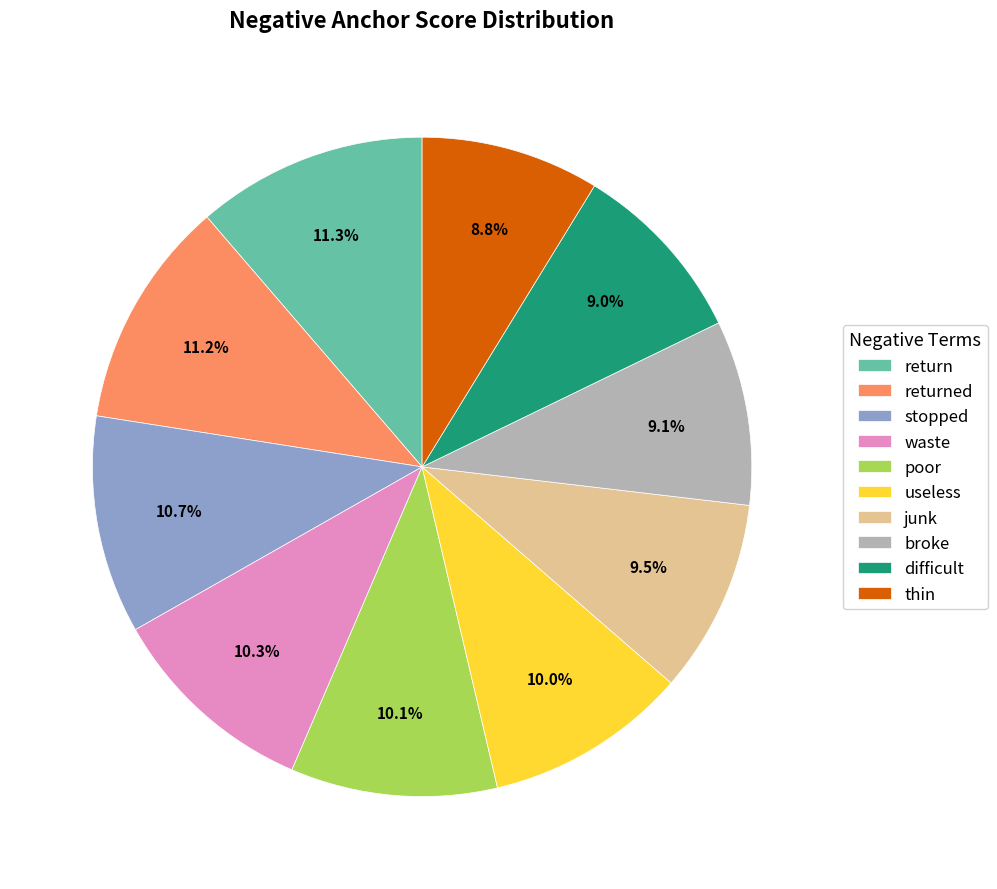

Between return and broke, which is larger?

return